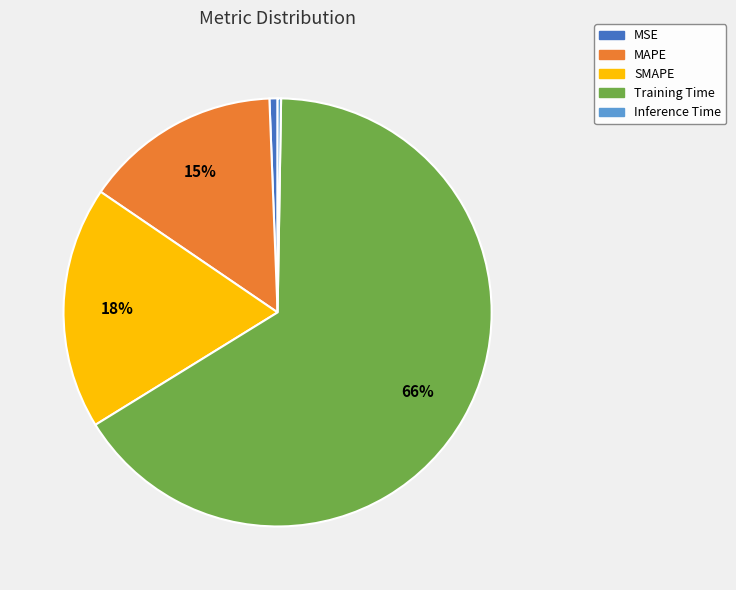

Which has a higher value, SMAPE or MSE?

SMAPE